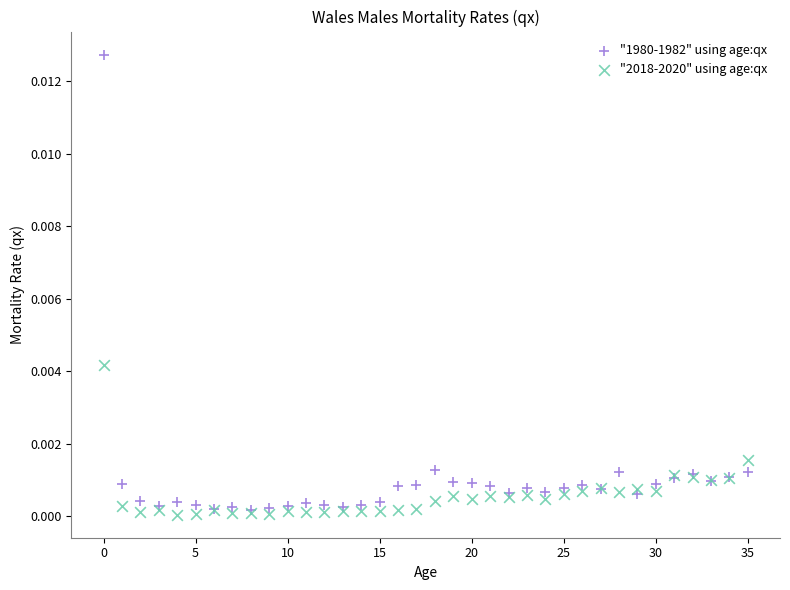

What are all the series names shown in the legend?

"1980-1982" using age:qx, "2018-2020" using age:qx